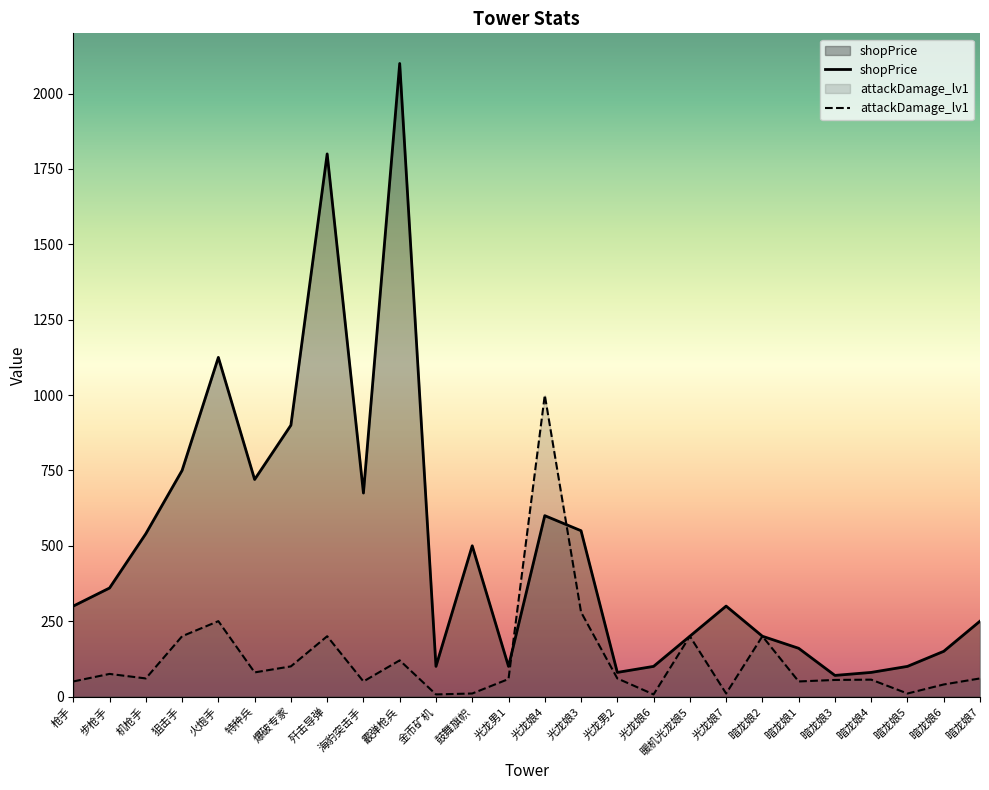

At which category is the sum across all series the highest?

霰弹枪兵